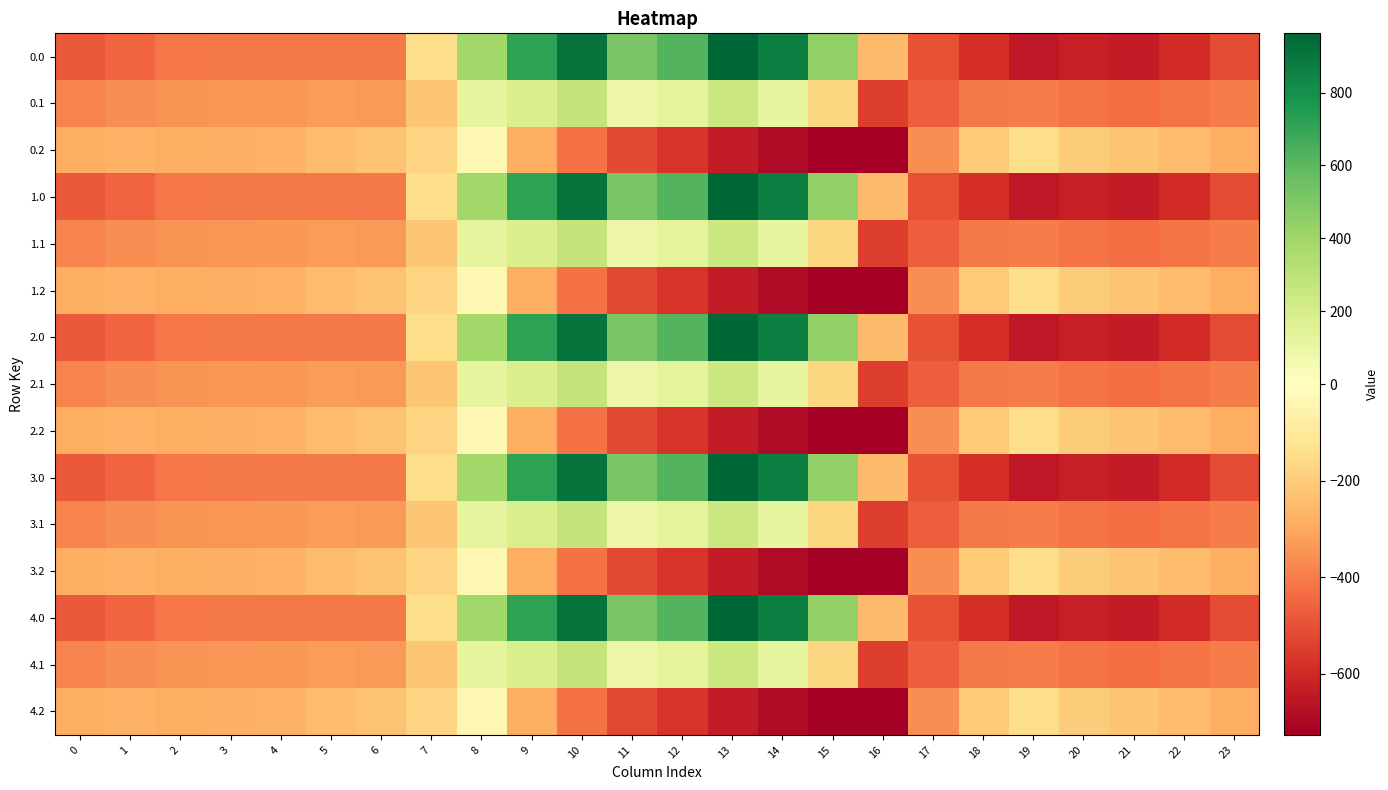

List the series in order of their peak value, highest first.

0.0, 1.0, 2.0, 3.0, 4.0, 0.1, 1.1, 2.1, 3.1, 4.1, 0.2, 1.2, 2.2, 3.2, 4.2